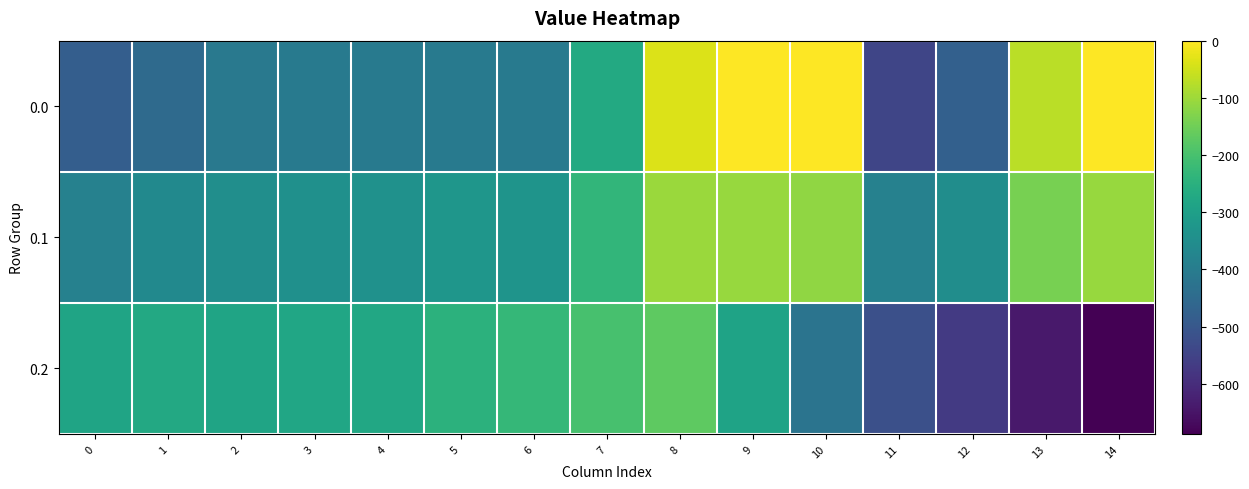

What is the smallest value displayed?

-687.4